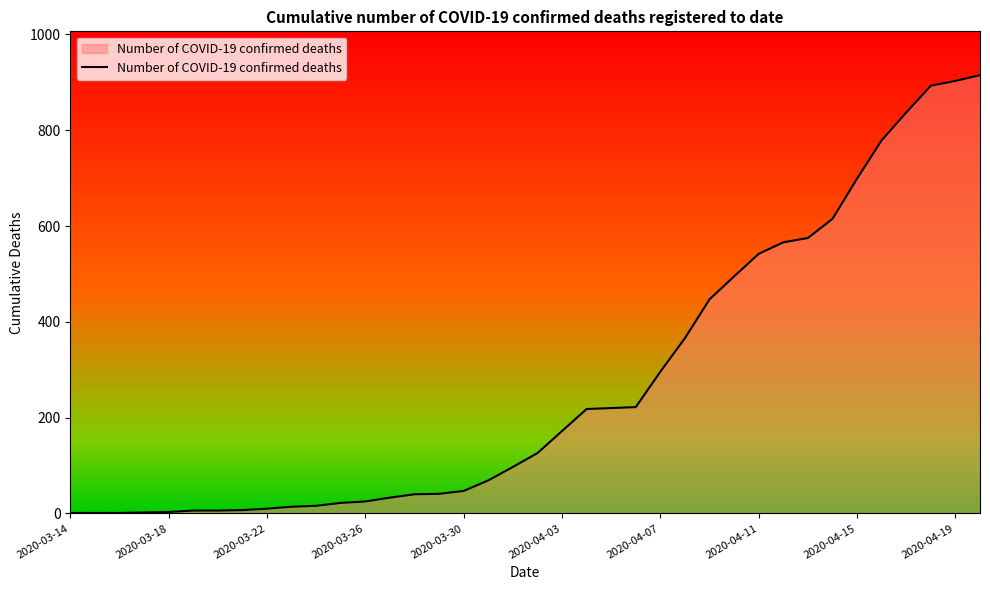

What is the difference between the maximum and minimum values?

914